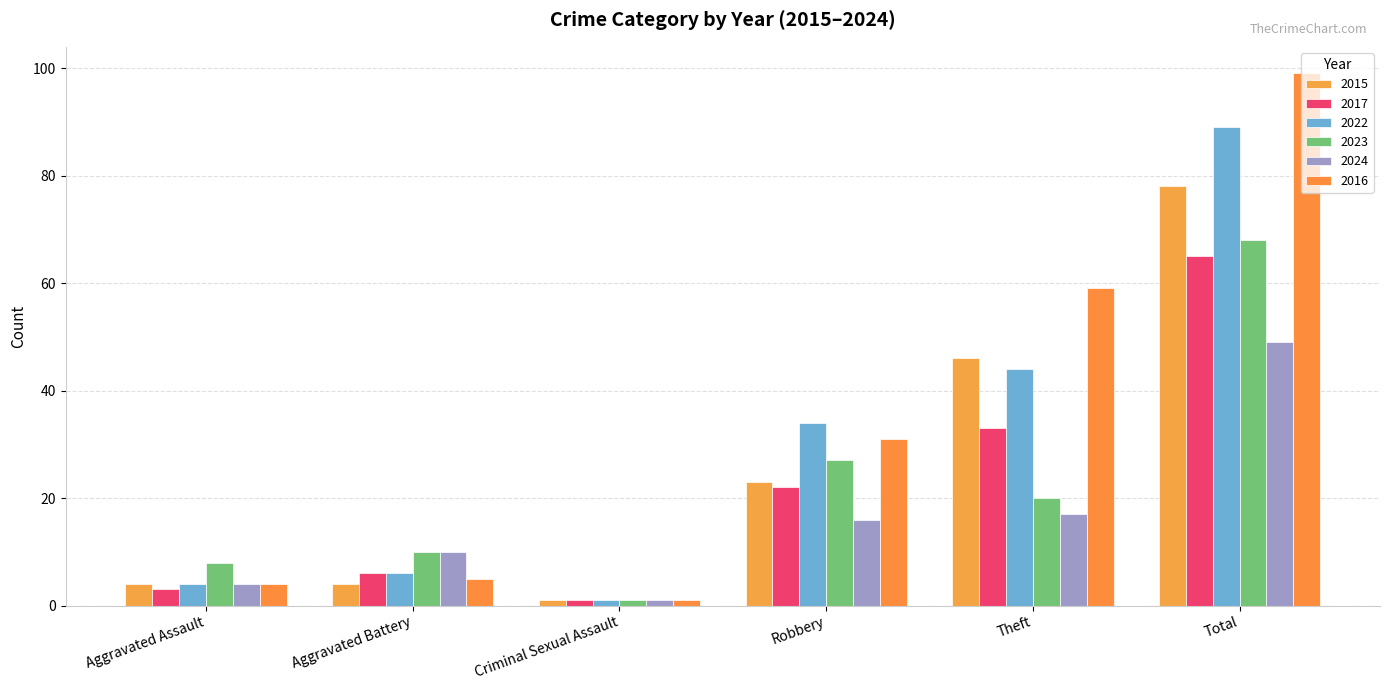

Is the value of 2016 at Criminal Sexual Assault greater than the value of 2022 at Aggravated Assault?

No